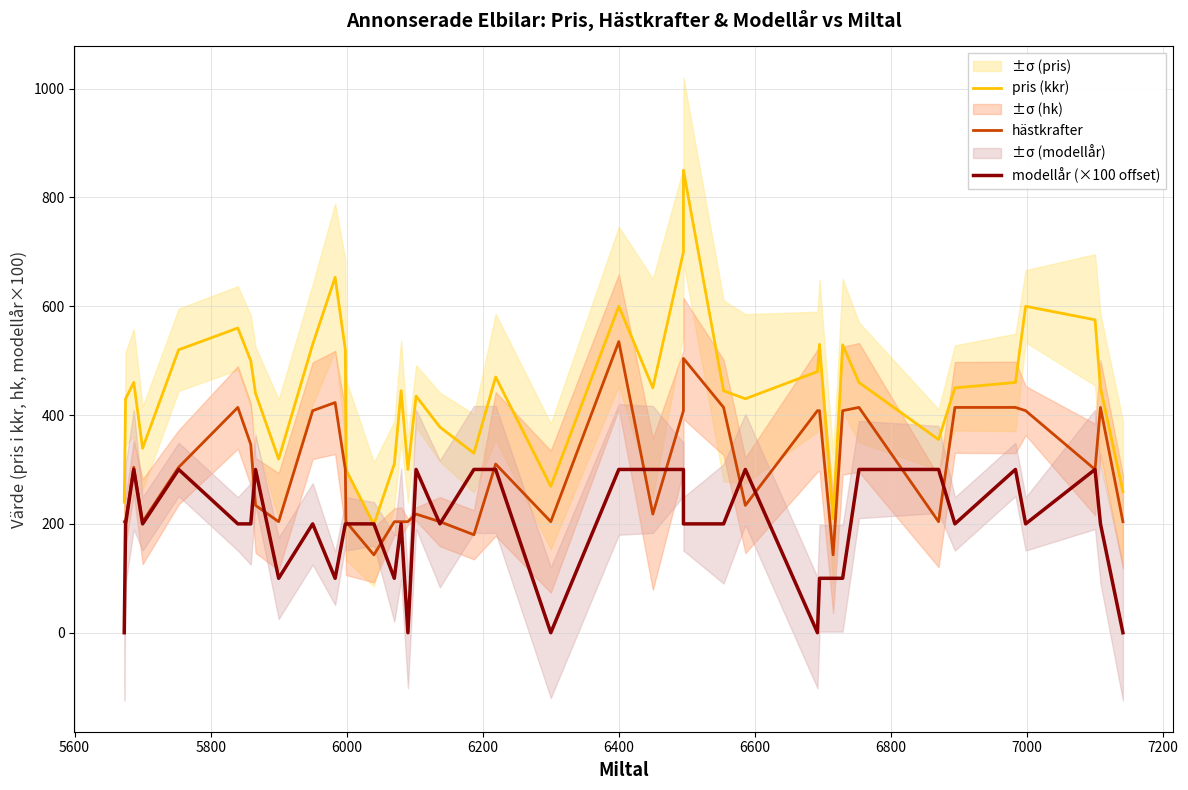

How many interior local peaks does the modellår (×100 offset) series have?

9